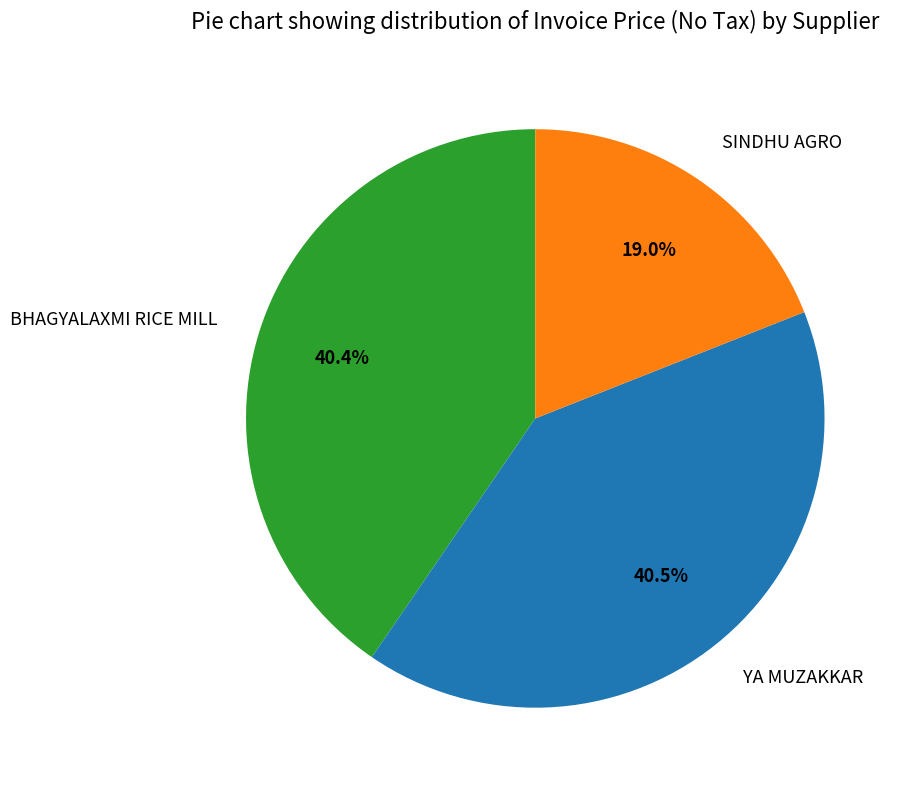

To the nearest percent, what percentage of the pie is SINDHU AGRO?

19%